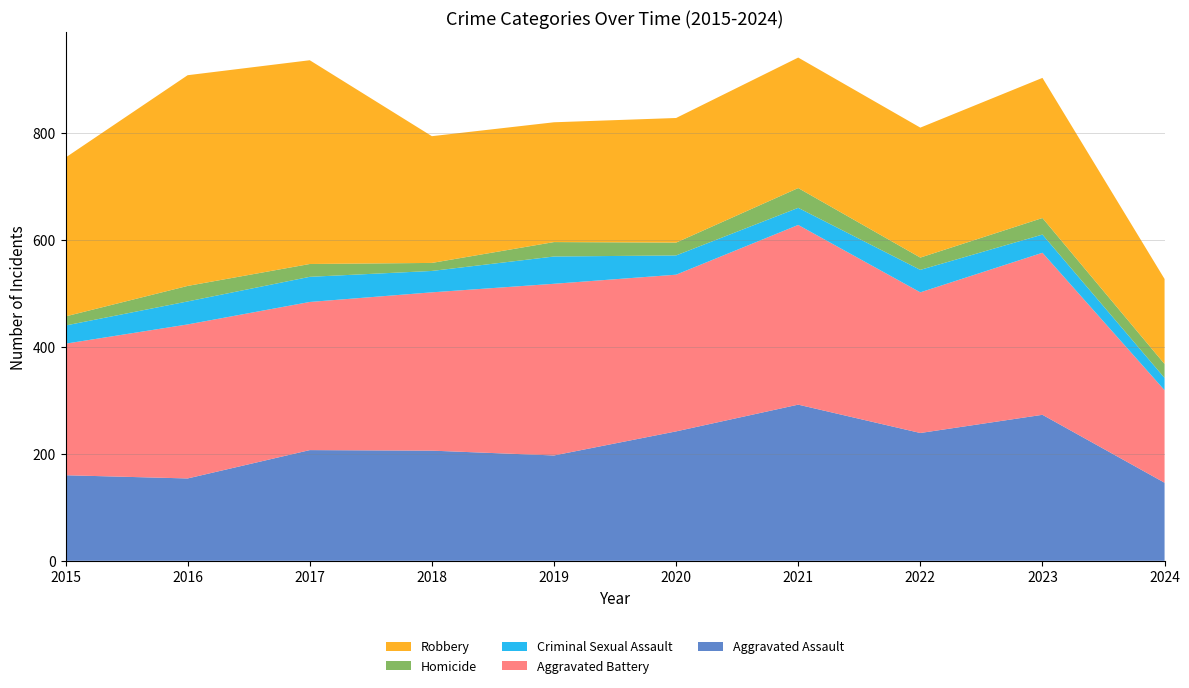

Reading left to right, list all the values displayed in this chart.

Aggravated Assault: 2015=160	2016=154	2017=207	2018=206	2019=197	2020=242	2021=292	2022=239	2023=273	2024=146
Aggravated Battery: 2015=246	2016=288	2017=277	2018=296	2019=321	2020=293	2021=336	2022=263	2023=303	2024=173
Criminal Sexual Assault: 2015=34	2016=43	2017=47	2018=40	2019=51	2020=36	2021=32	2022=42	2023=34	2024=23
Homicide: 2015=17	2016=29	2017=24	2018=15	2019=27	2020=24	2021=37	2022=23	2023=31	2024=26
Robbery: 2015=297	2016=394	2017=381	2018=237	2019=224	2020=233	2021=244	2022=243	2023=262	2024=159